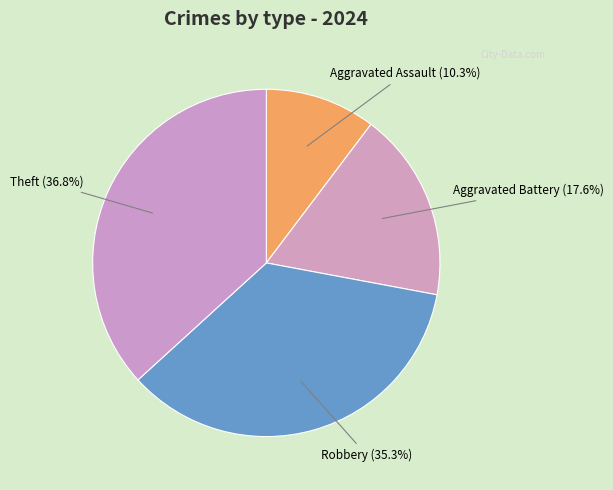

Count the number of slices in the pie.

4